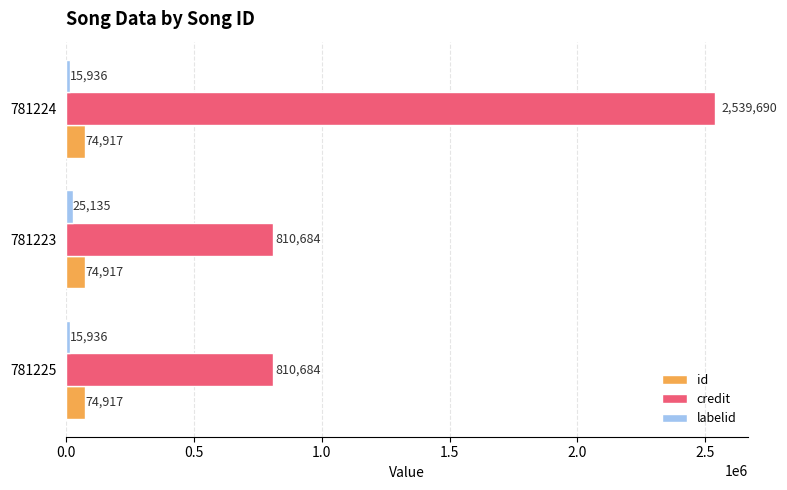

The value of id at 781225 is 74917. True or false?

True